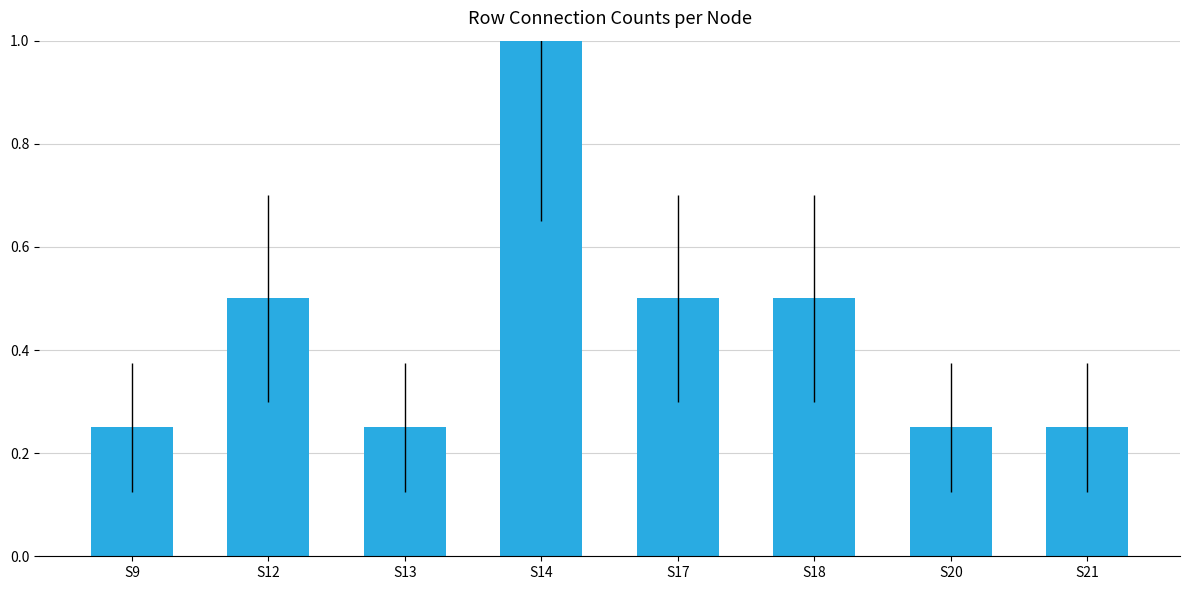

What is the maximum value shown in the chart?

1.0